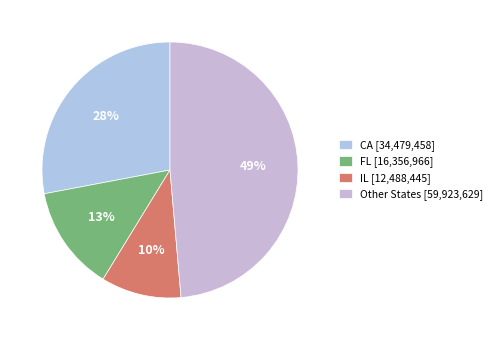

How many segments does this pie chart have?

4